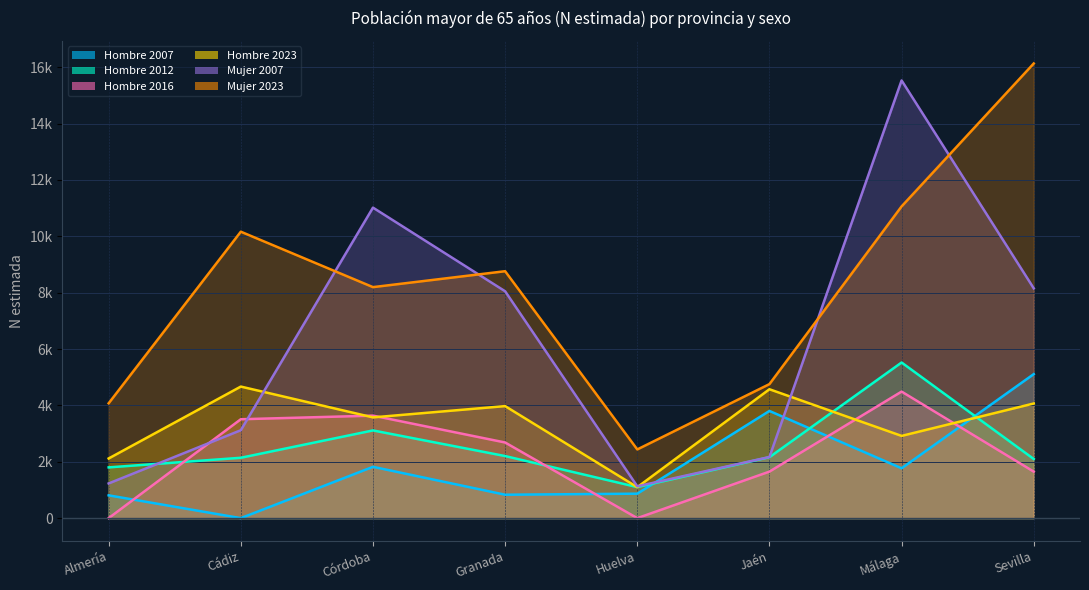

How many lines are shown in the chart?

6